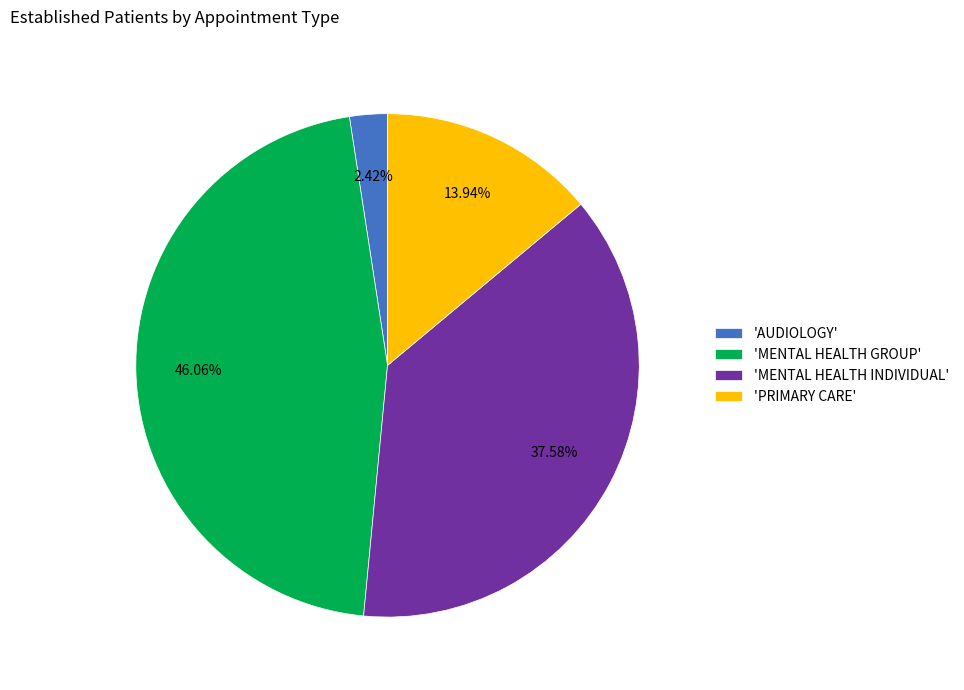

Count the number of slices in the pie.

4